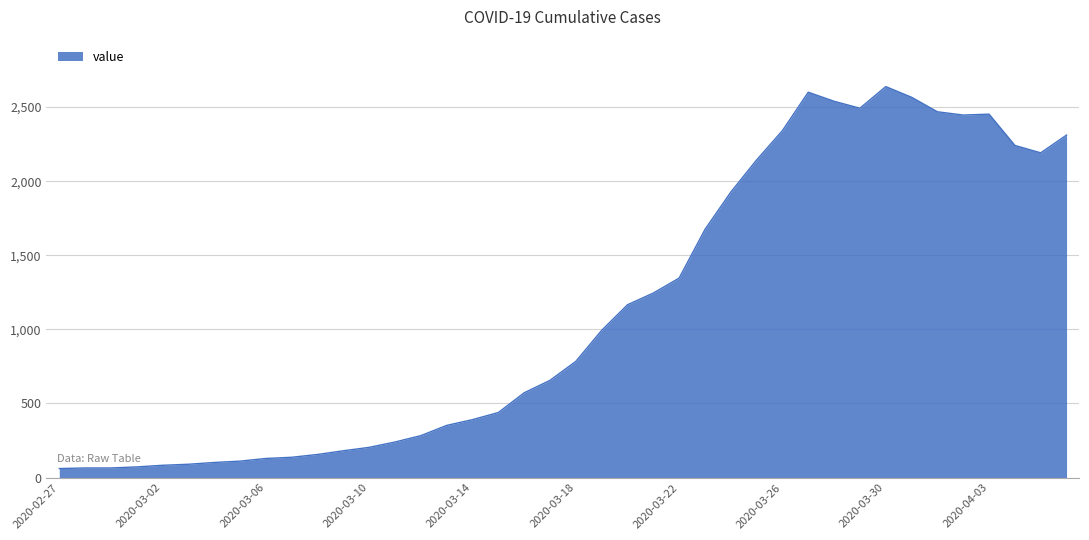

What is the greatest value displayed?

2638